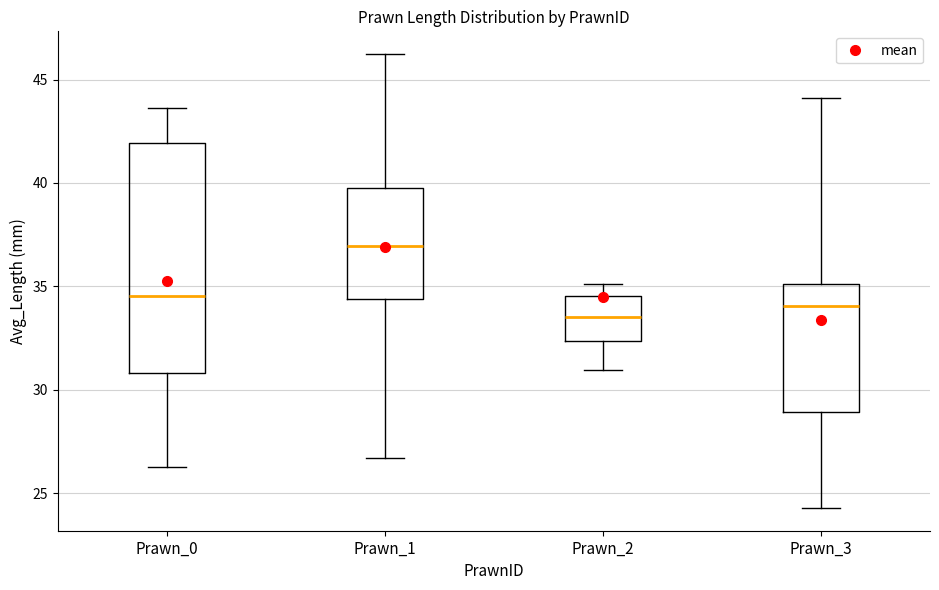

Reading left to right, transcribe this box plot: for each box, give where its median line is, the range the box spans, and where its two whiskers end, as read against the y-axis. The values are not printed on the chart, so give them approximately, as read against the axis.

Prawn_0: median 34.5, box 31.0 to 42.0, whiskers 26.0 to 43.5
Prawn_1: median 37.0, box 34.5 to 39.5, whiskers 26.5 to 46.0
Prawn_2: median 33.5, box 32.5 to 34.5, whiskers 31.0 to 35.0
Prawn_3: median 34.0, box 29.0 to 35.0, whiskers 24.5 to 44.0